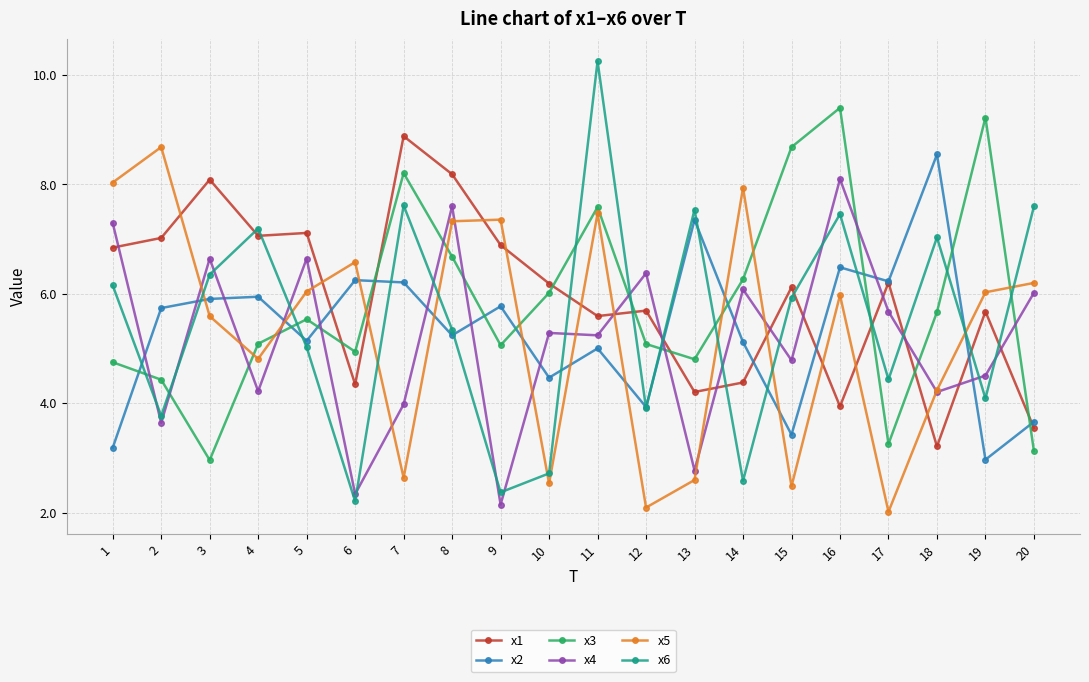

Where is x5 nearest to the value 5?

4